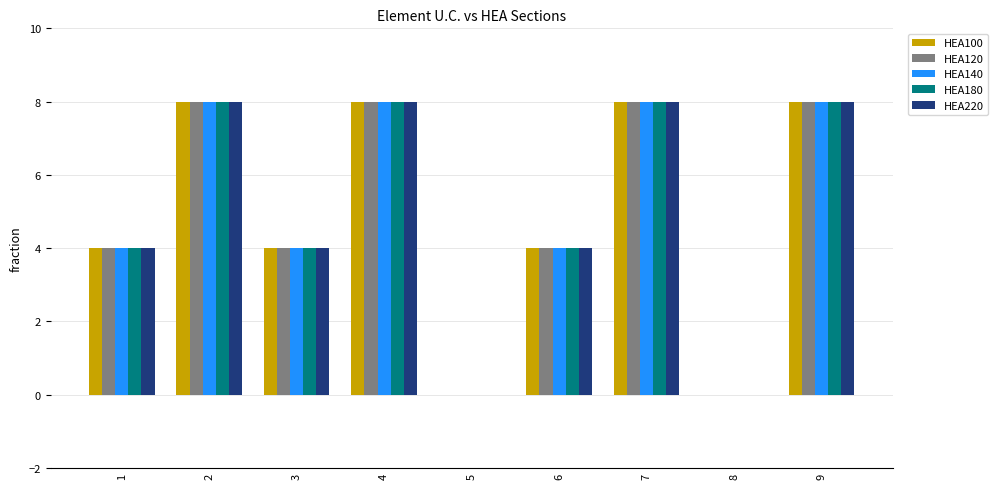

What is the sum of the HEA220 values at 2 and 9?

16